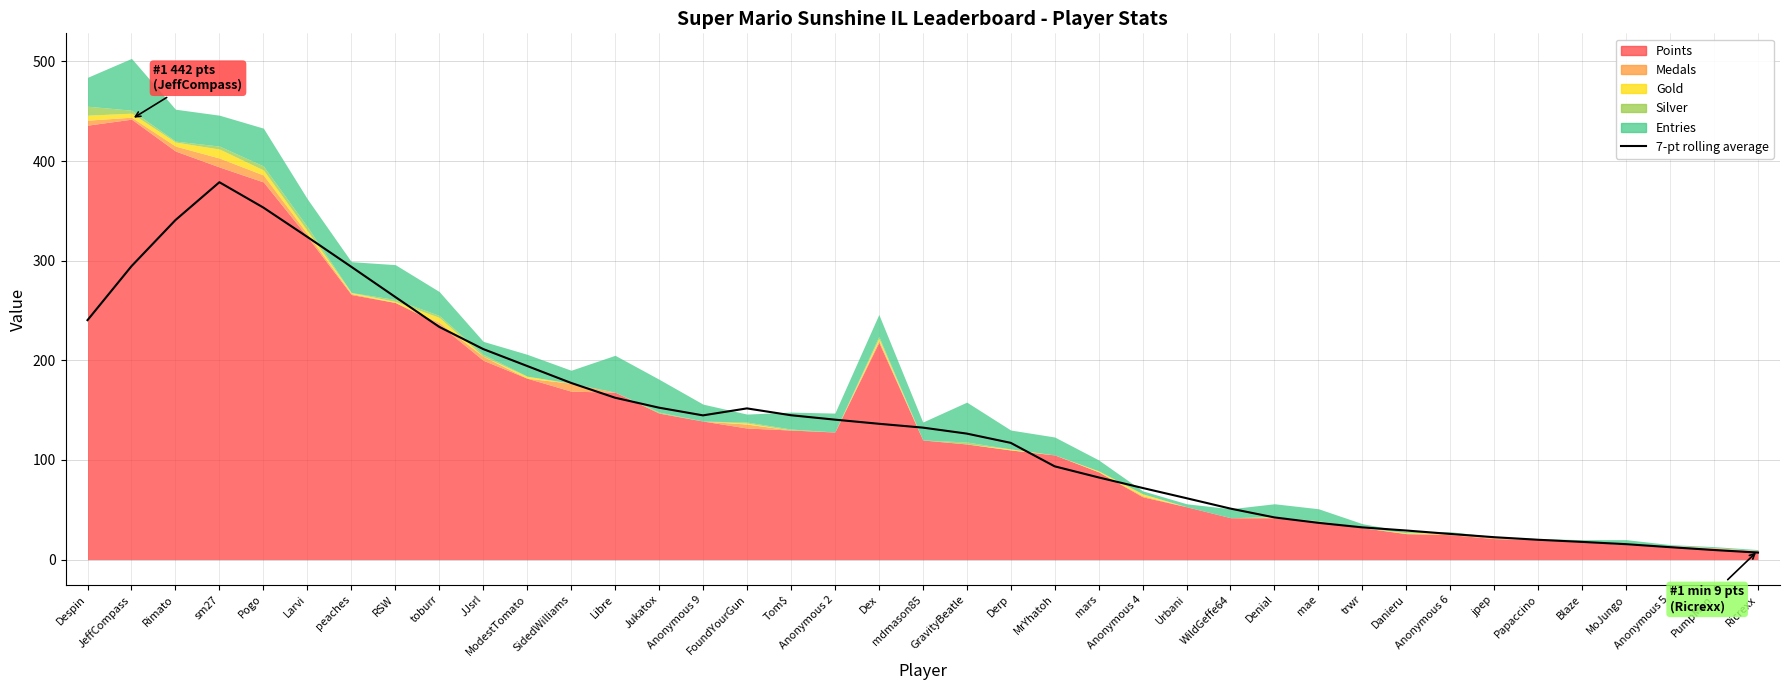

What position from the left is Pogo?

5